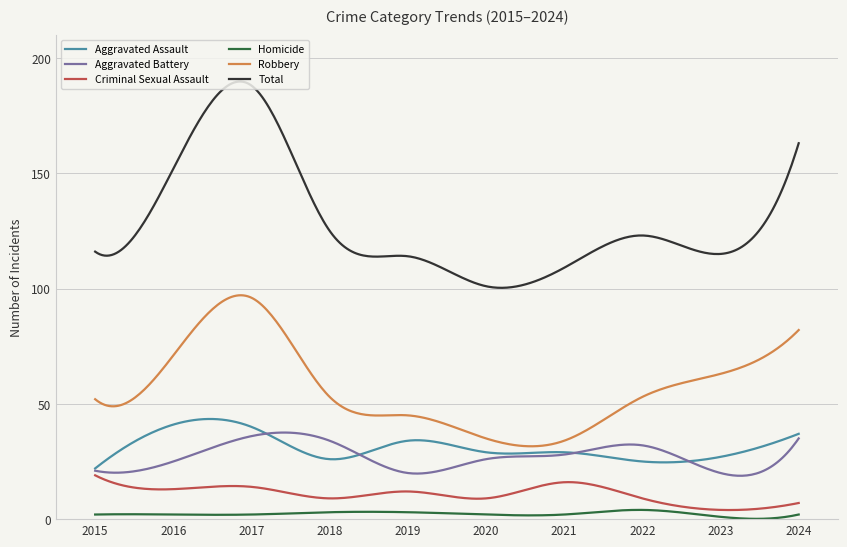

True or false: Homicide and Aggravated Battery cross at least once.

False